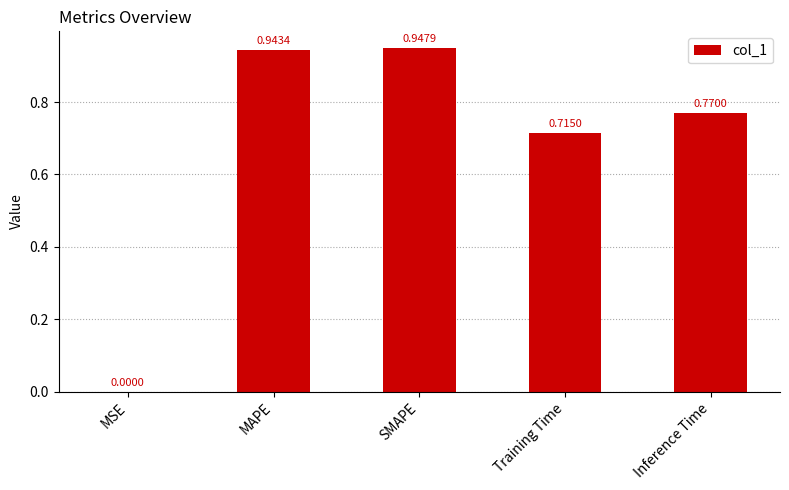

How many series are shown in this chart?

1